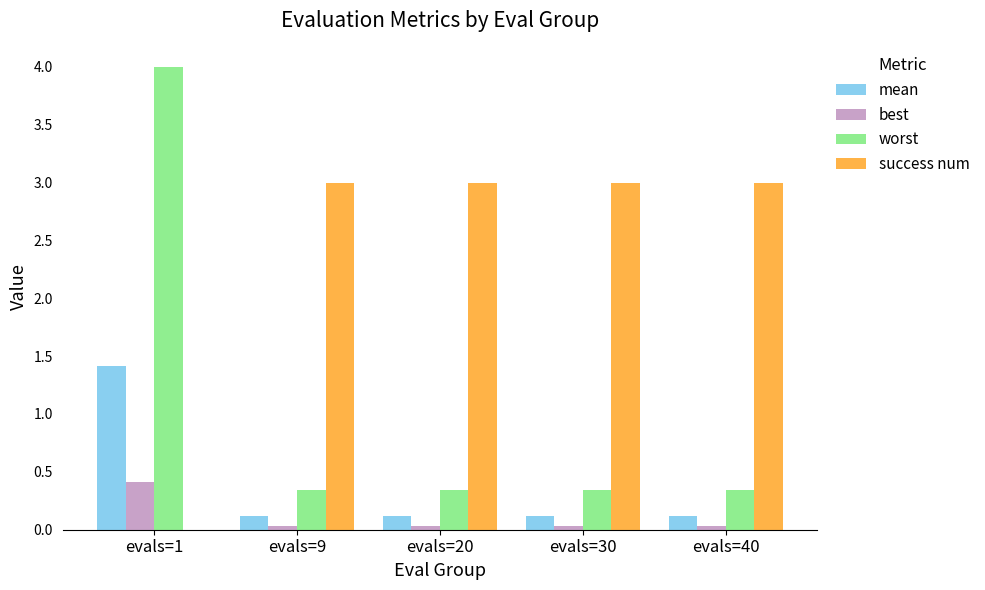

The value of success num at evals=1 is 1.7. True or false?

False